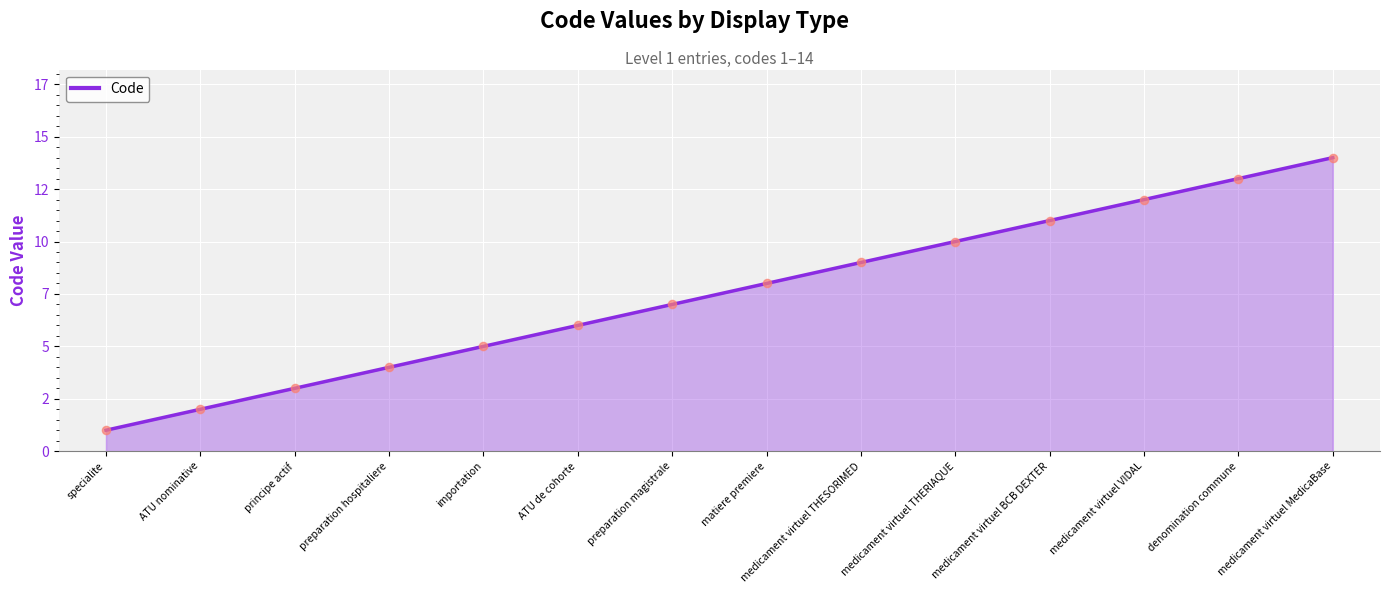

Approximately how many times larger is the value at medicament virtuel VIDAL compared to matiere premiere?

1.5